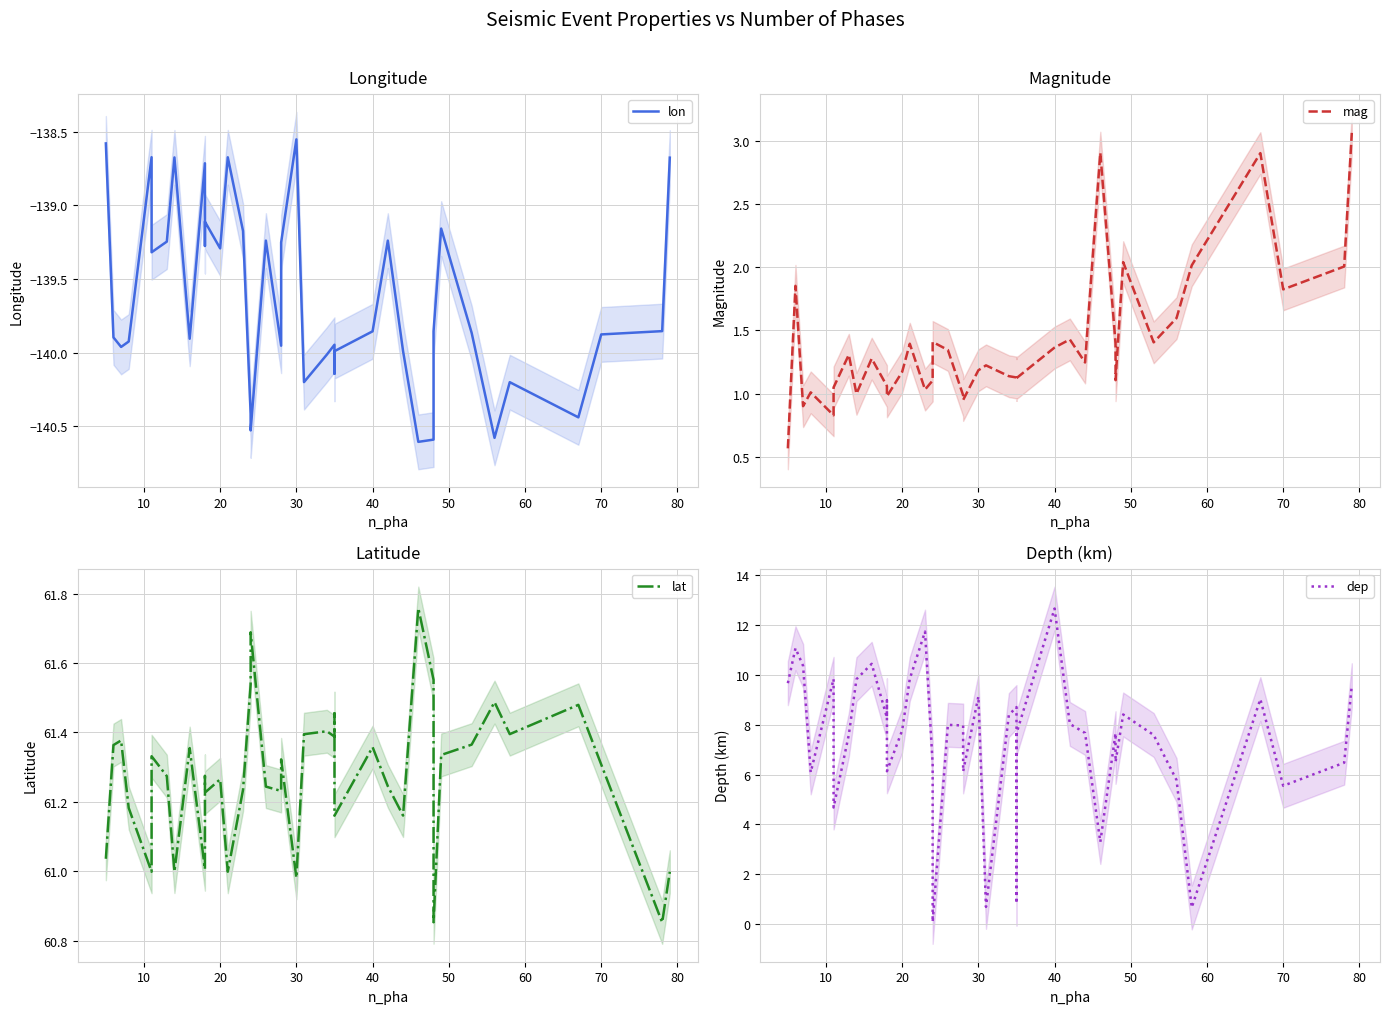

List the series in order of their peak value, highest first.

lat, dep, mag, lon